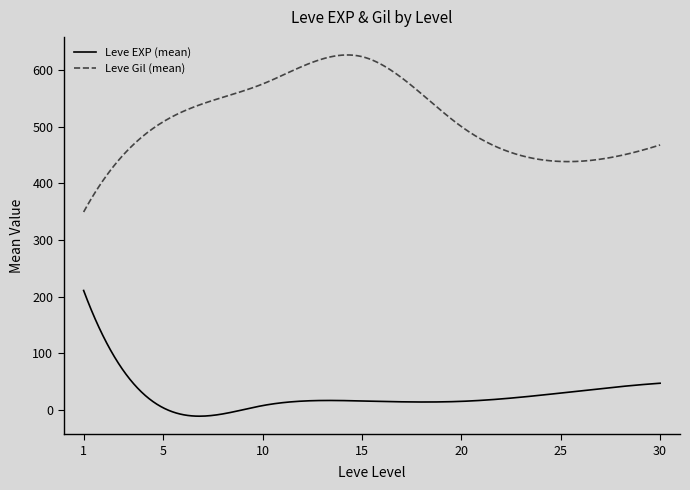

List the series in order of their overall mean, lowest first.

Leve EXP (mean), Leve Gil (mean)